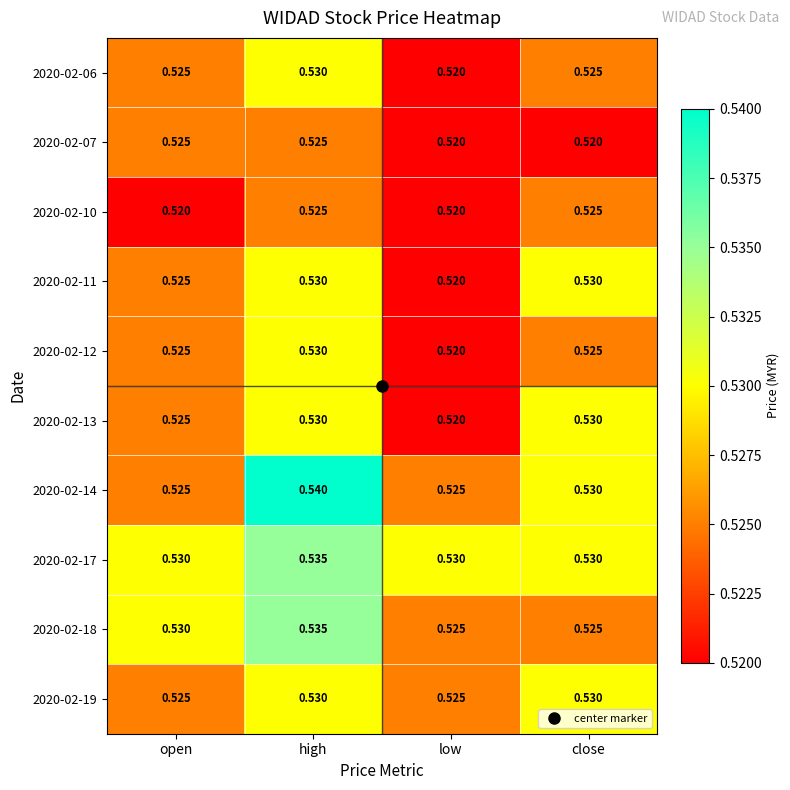

Is the value of 2020-02-06 at low greater than the value of 2020-02-07 at high?

No